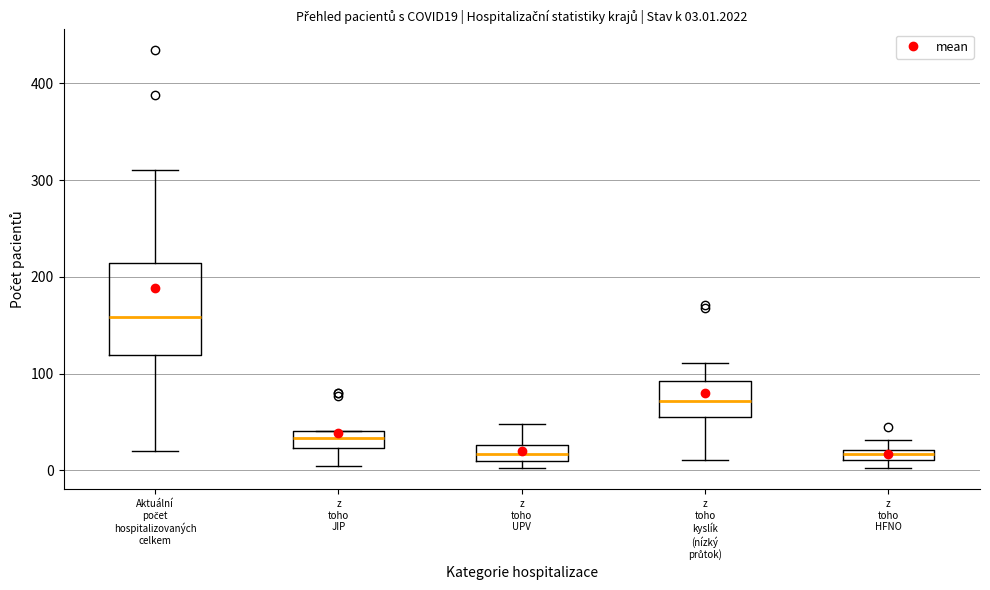

Which box's median line is the highest?

Aktuální počet hospitalizovaných celkem